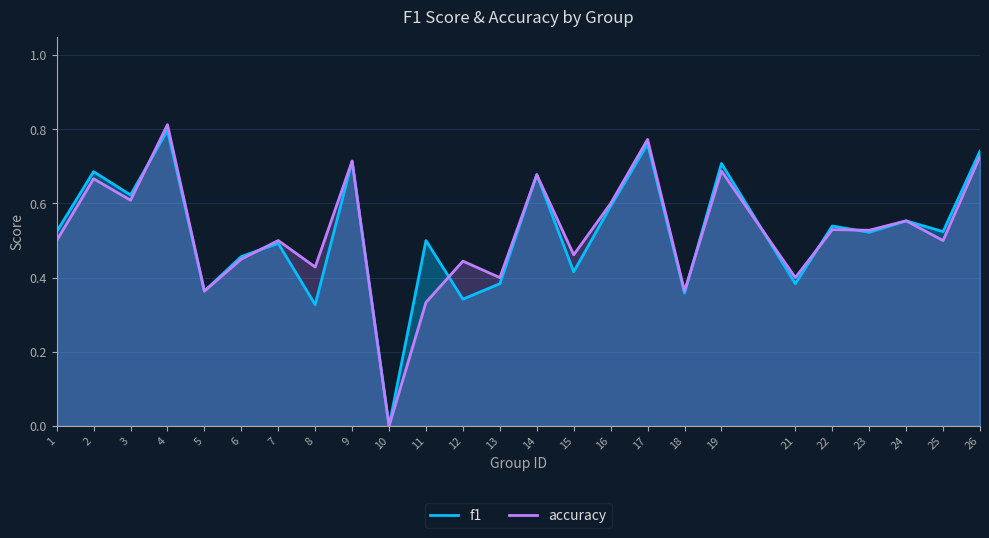

What is the difference between the highest and lowest values at 11?

0.2